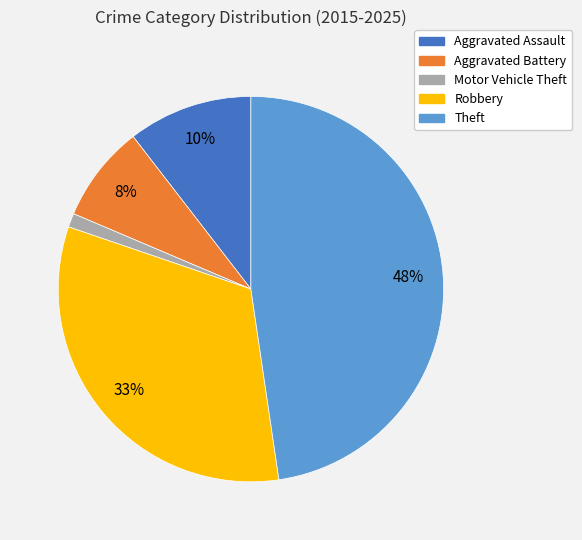

To the nearest percent, what percentage of the pie is Robbery?

33%